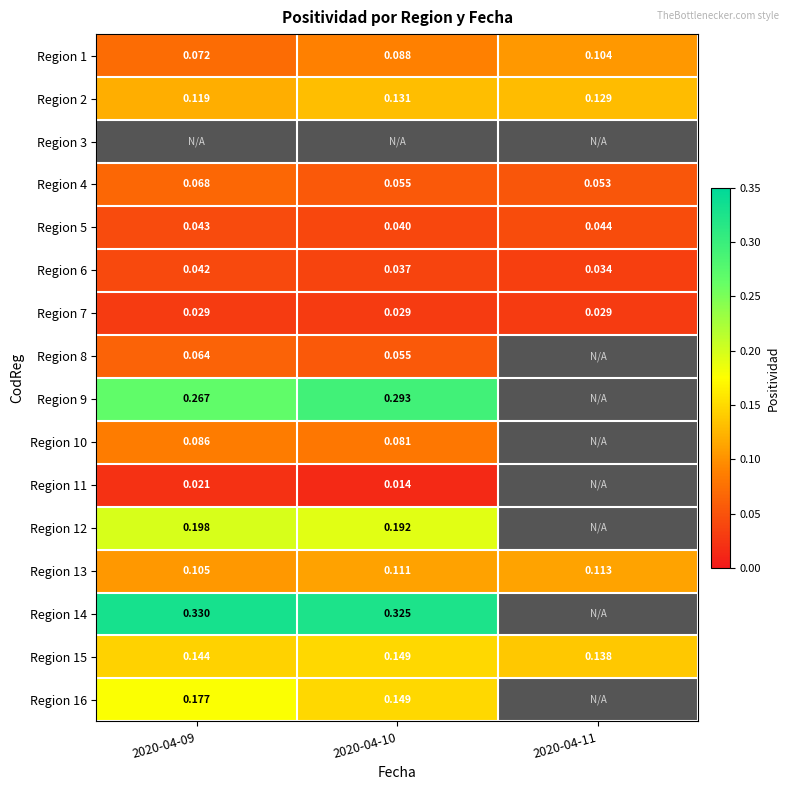

Is the value of Region 4 at 2020-04-09 greater than the value of Region 1 at 2020-04-10?

No